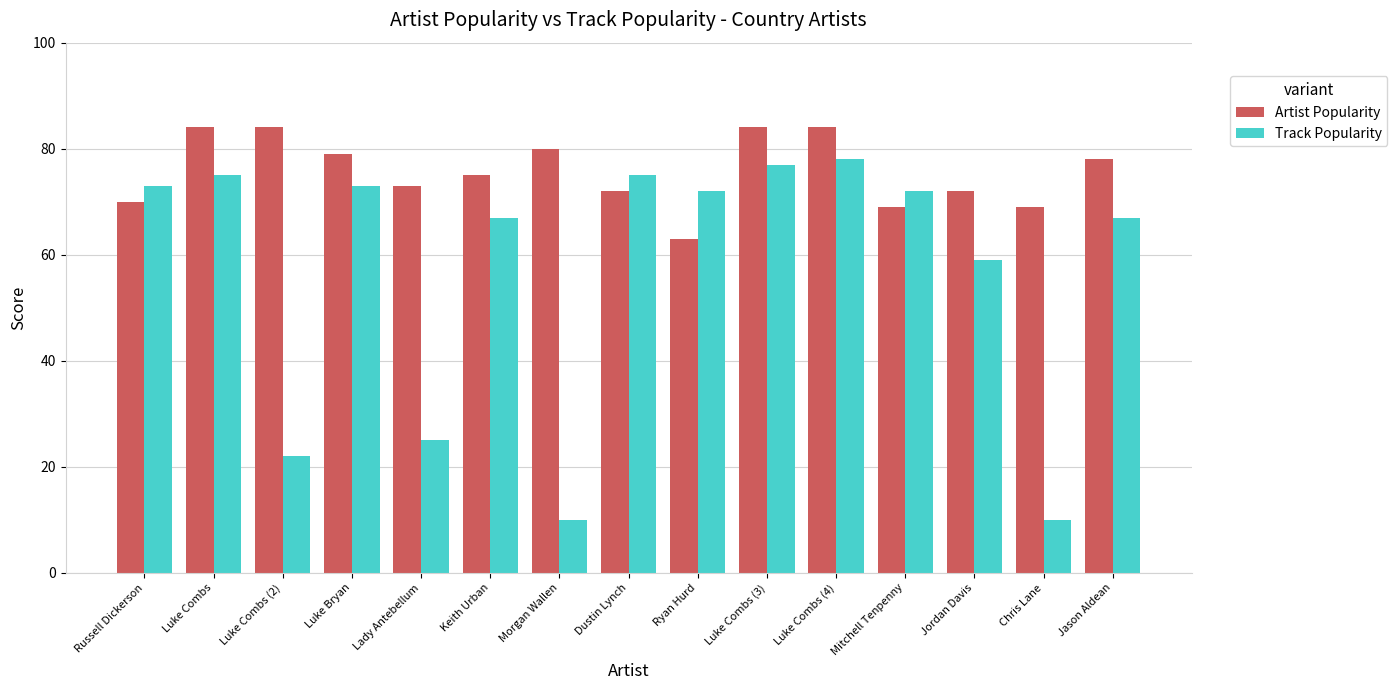

How many data points in Track Popularity are less than 72?

7